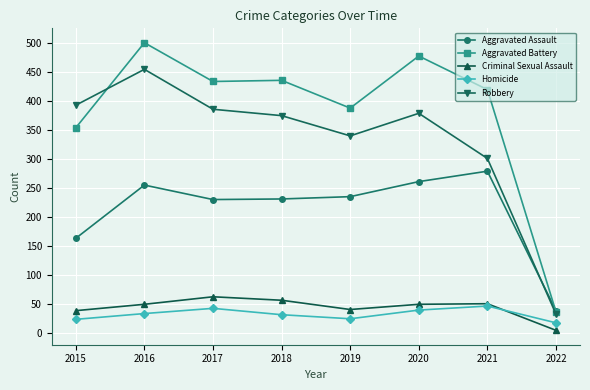

What is the value of the Criminal Sexual Assault point at the 1st from the left?

38